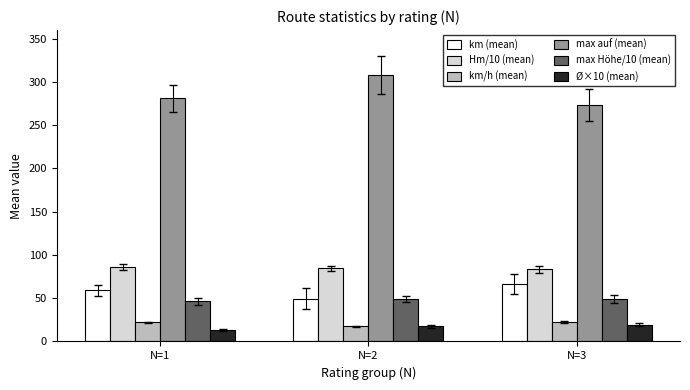

How many data points does each series have?

3